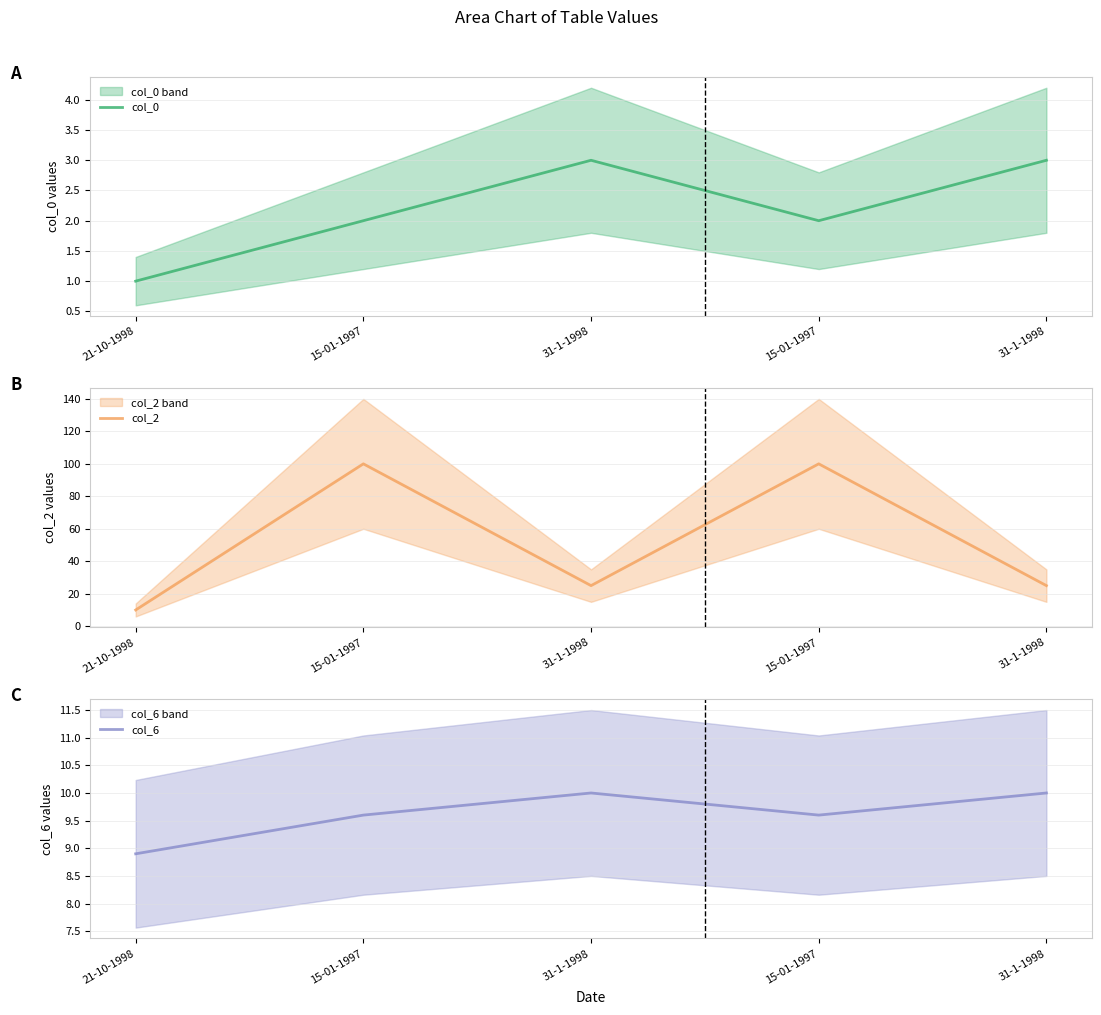

What is the label of the 3rd point from the right?

31-1-1998